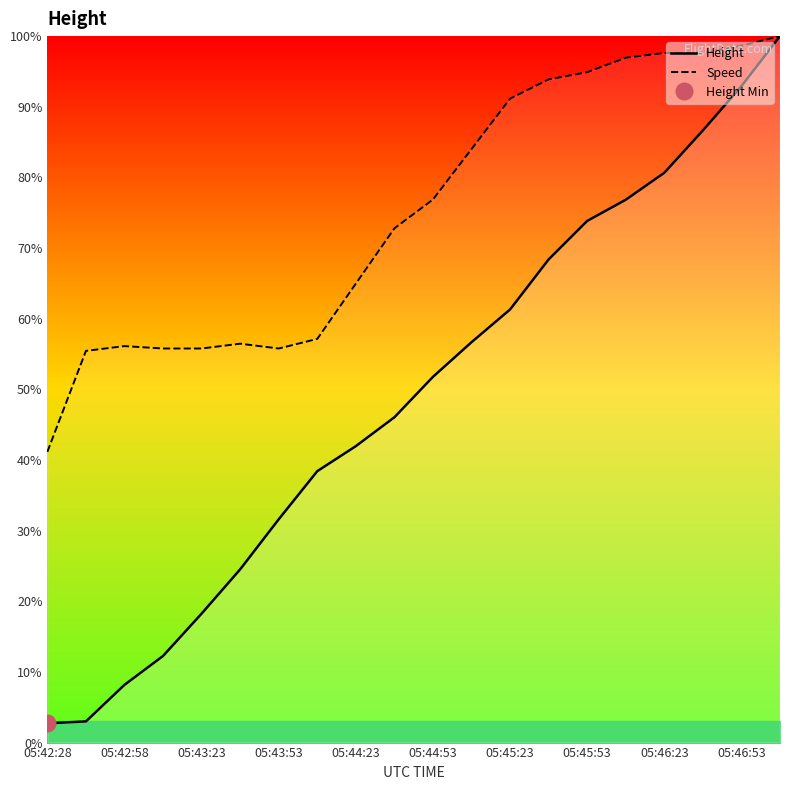

True or false: Height has more than 2 points higher than both neighbors.

False